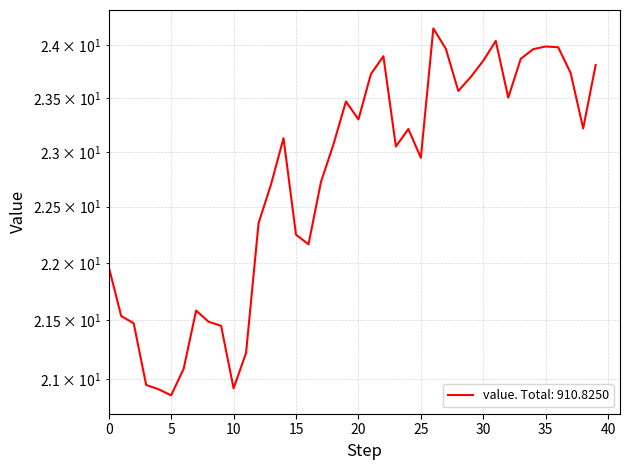

What is the smallest value displayed?

20.9